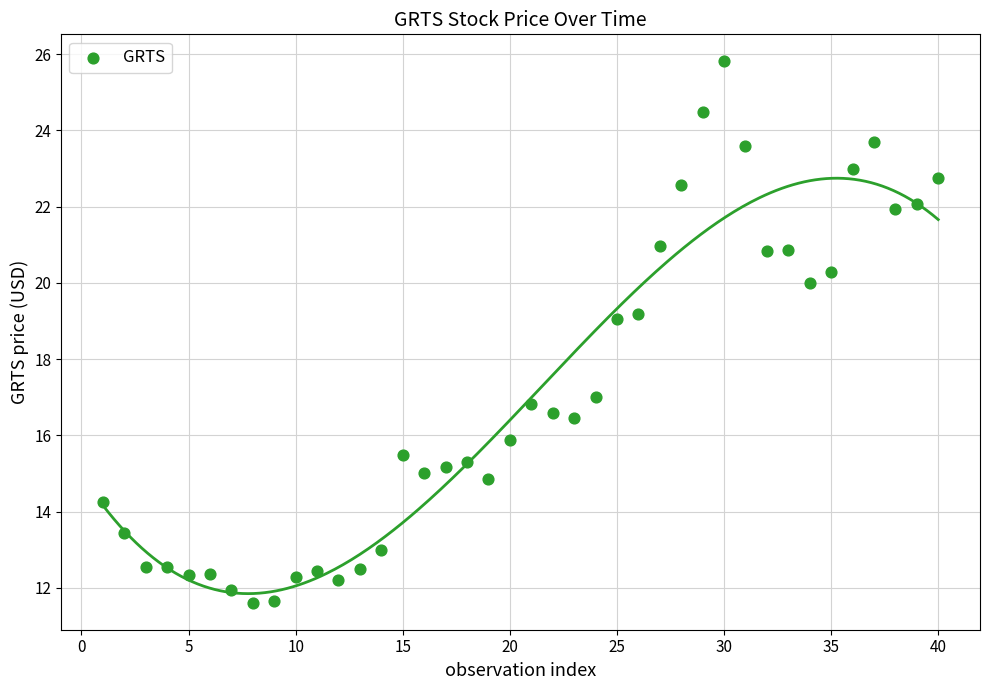

What is the range of X values (max minus min)?

39.0